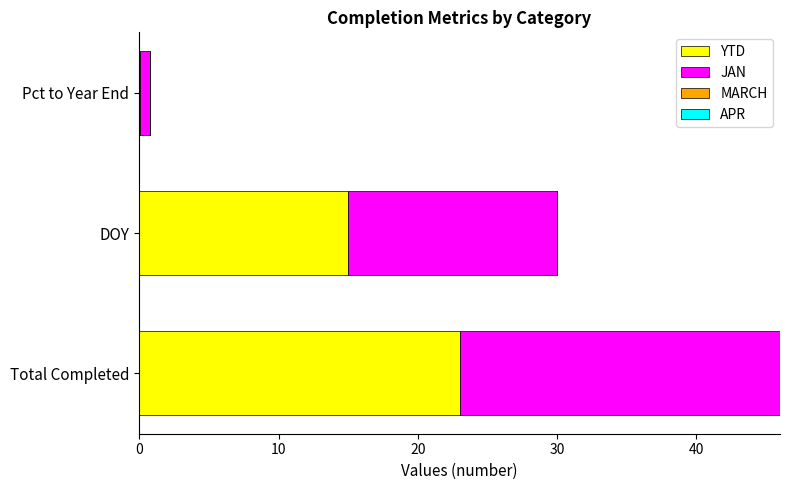

Which category has the highest value in the YTD series?

Total Completed